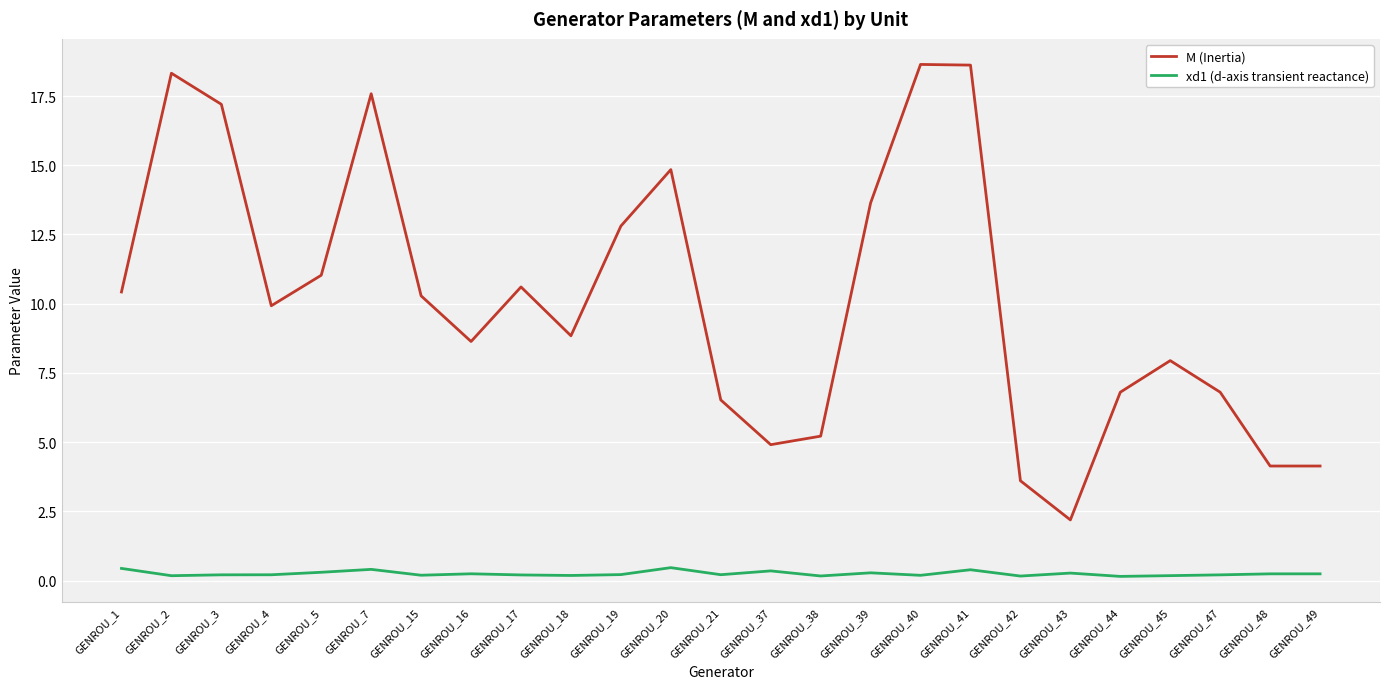

What is the difference between the maximum and minimum values in the M (Inertia) series?

16.4